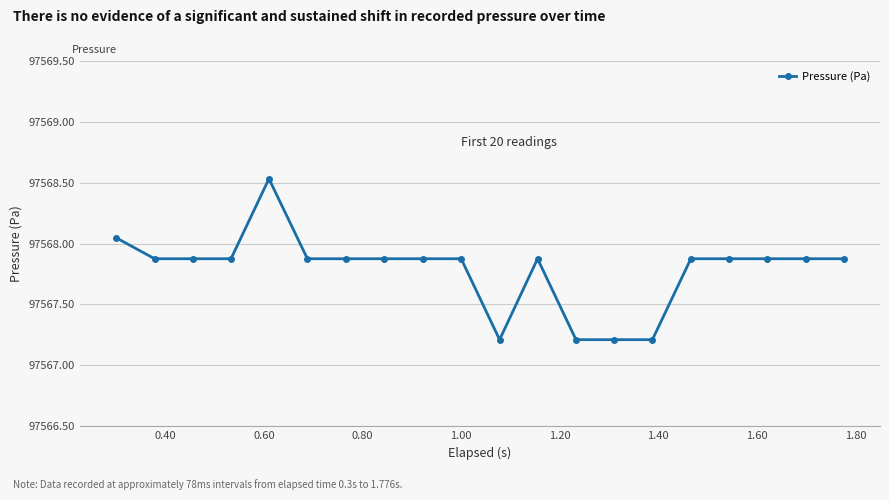

What is the smallest value displayed?

97567.2